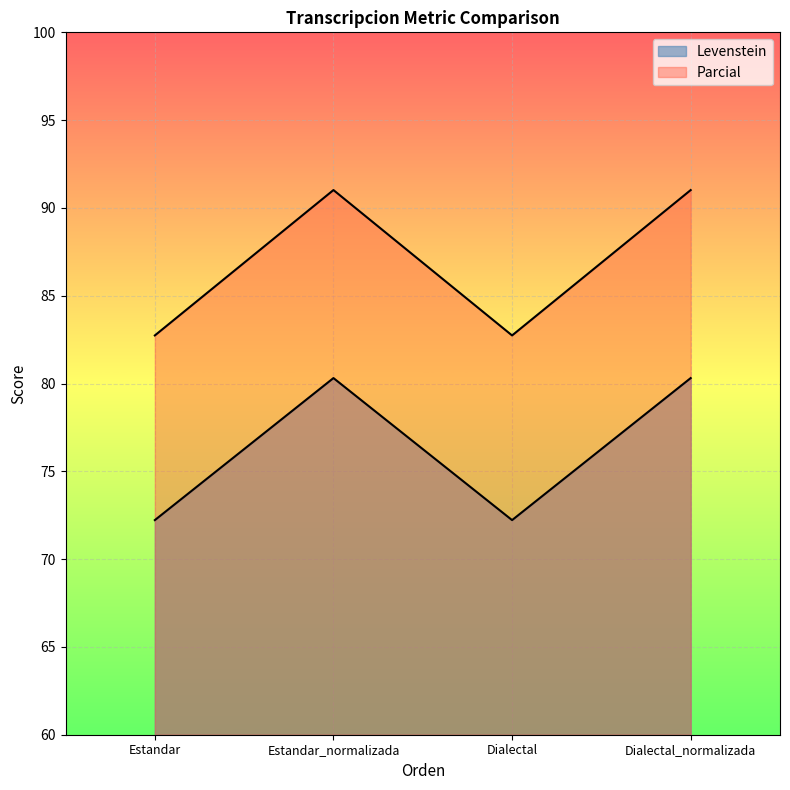

What is the difference between the highest and lowest values at Estandar?

10.5